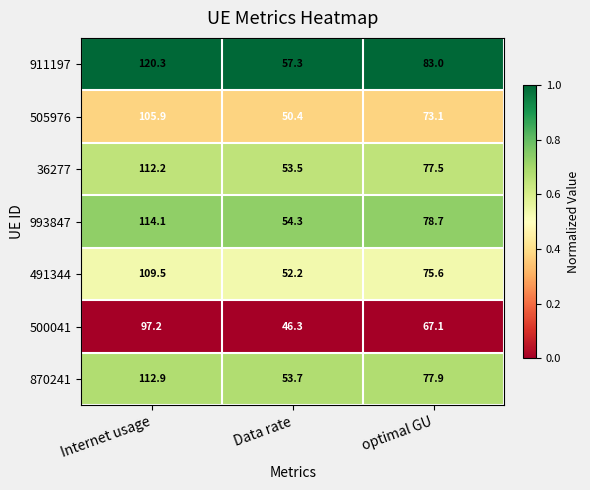

True or false: 505976 has a value of 161.2 at Internet usage.

False